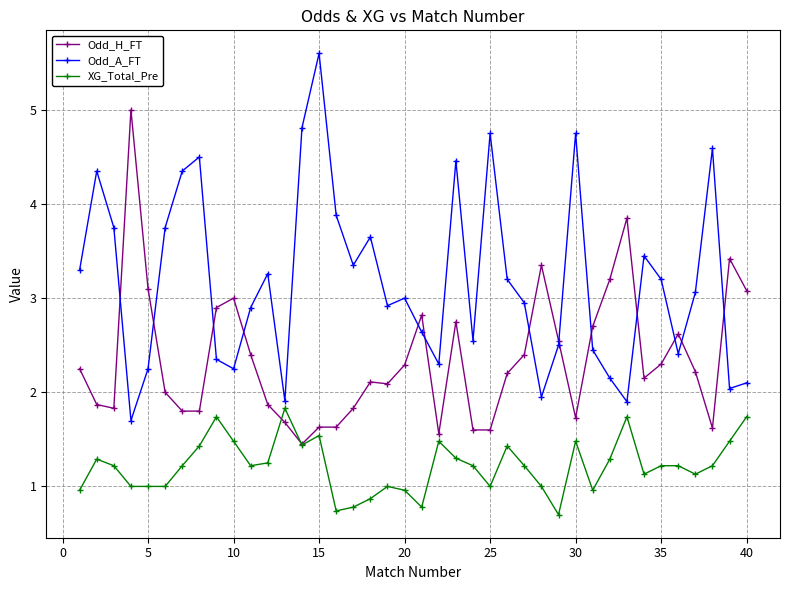

Rank the series by their maximum value, from highest to lowest.

Odd_A_FT, Odd_H_FT, XG_Total_Pre